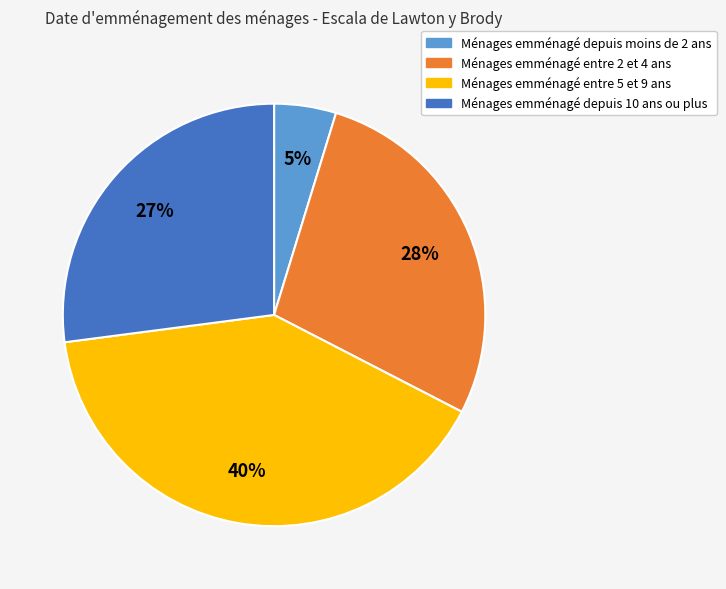

How many segments does this pie chart have?

4